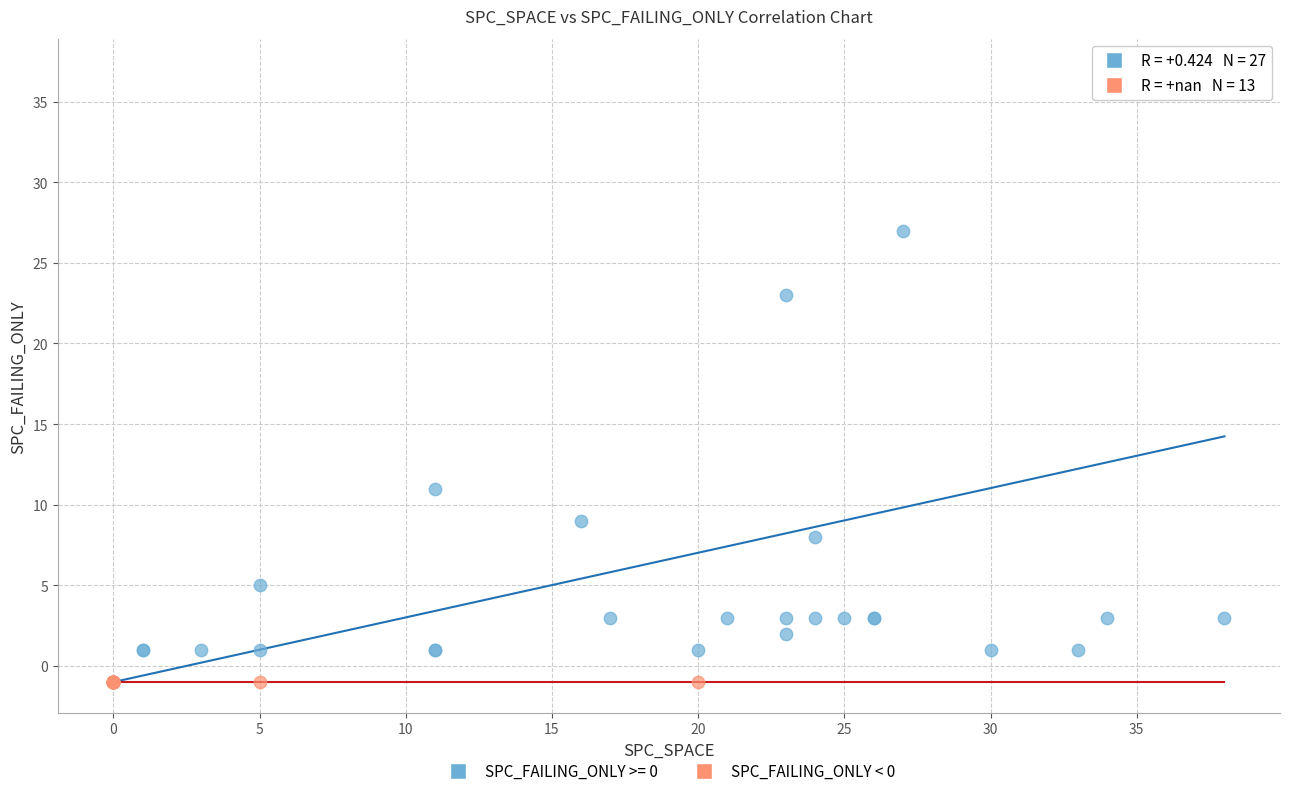

Which series contains the lowest Y value?

SPC_FAILING_ONLY < 0